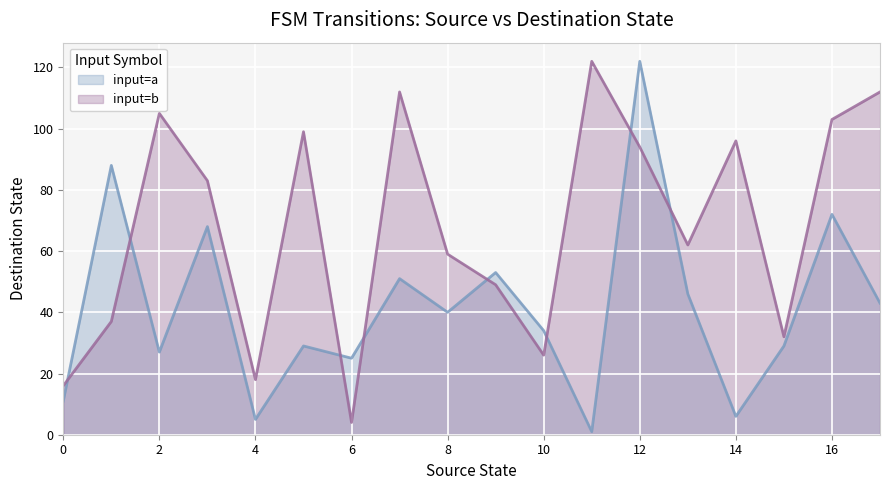

What is the difference between the maximum and minimum values in the input=b series?

118